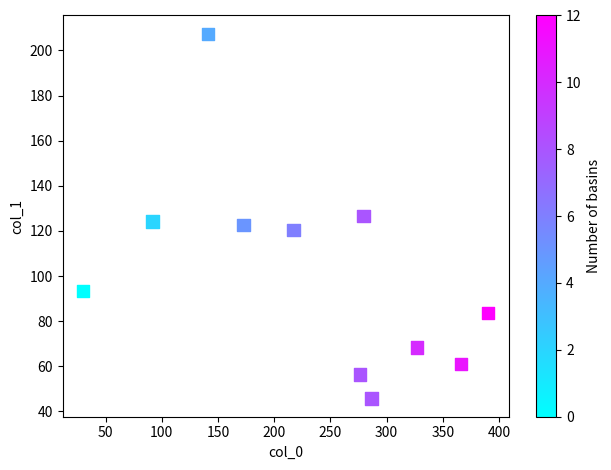

What is the range of Y values (max minus min)?

161.7